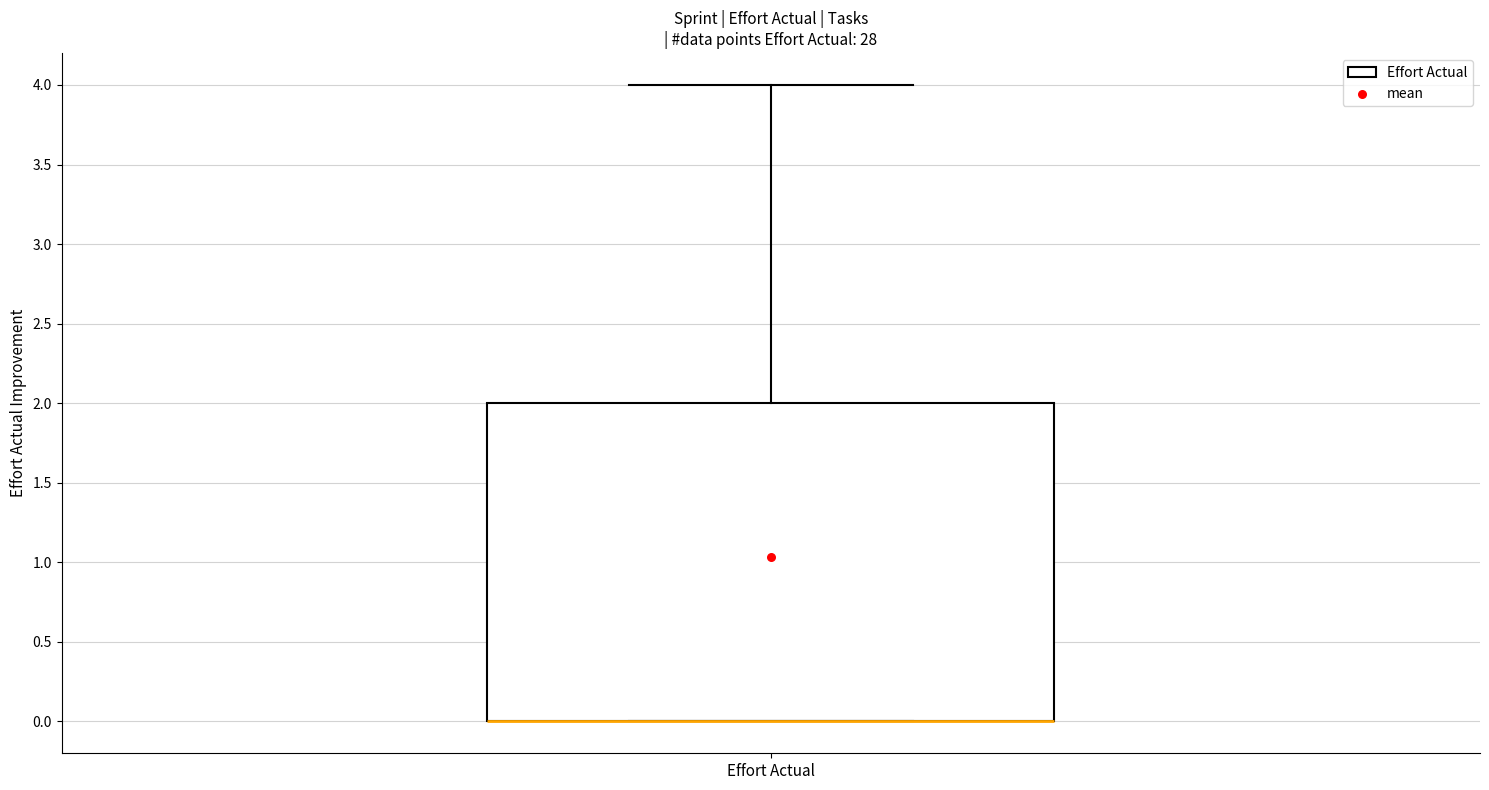

Transcribe this box plot: give where the median line is, the range the box spans, and where the two whiskers end, as read against the y-axis. The values are not printed on the chart, so give them approximately, as read against the axis.

median 0 (drawn on the box's lower edge), box 0 to 2, whiskers 0 to 4